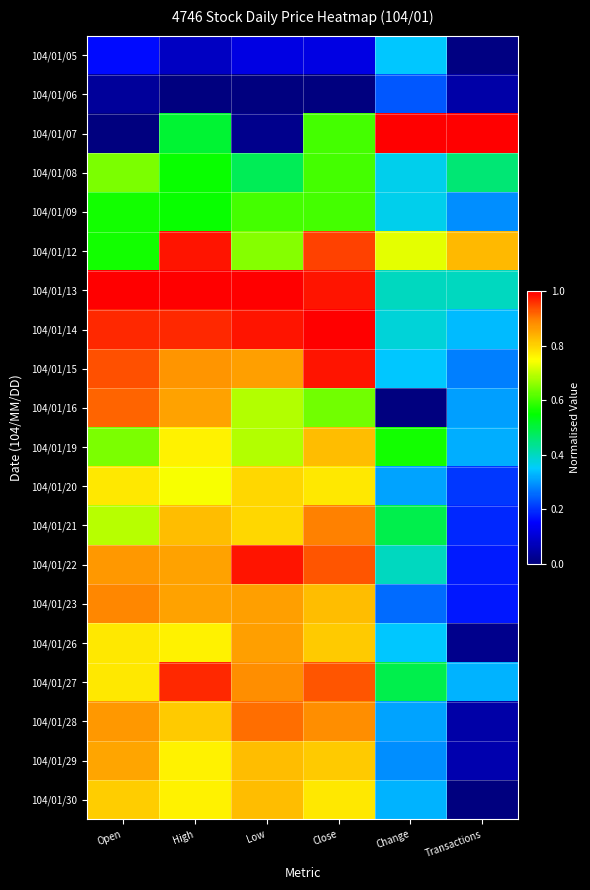

At which category does the chart reach its minimum across all series?

High